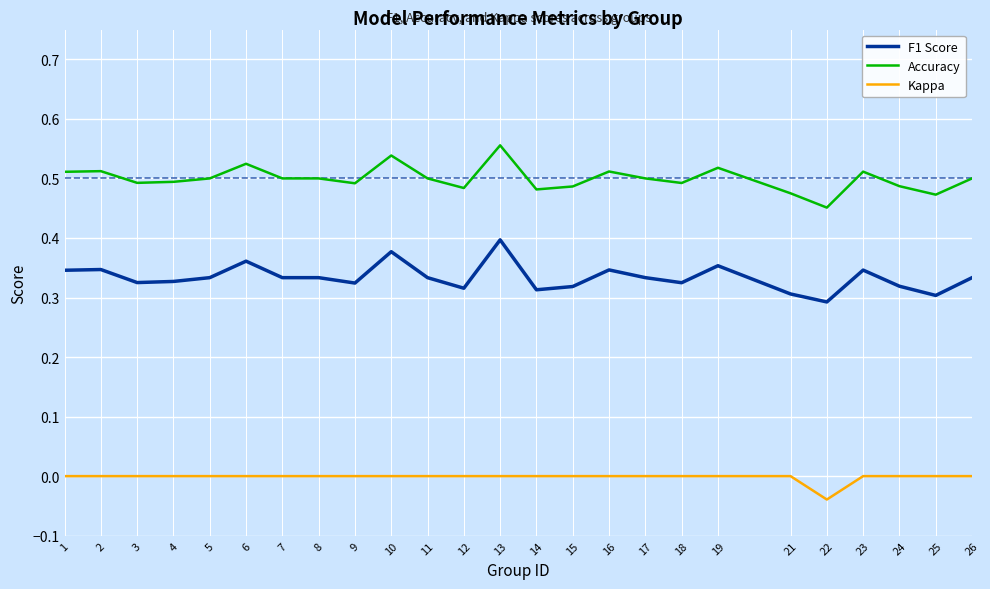

Rank the series at 18 from highest to lowest value.

Accuracy, F1 Score, Kappa